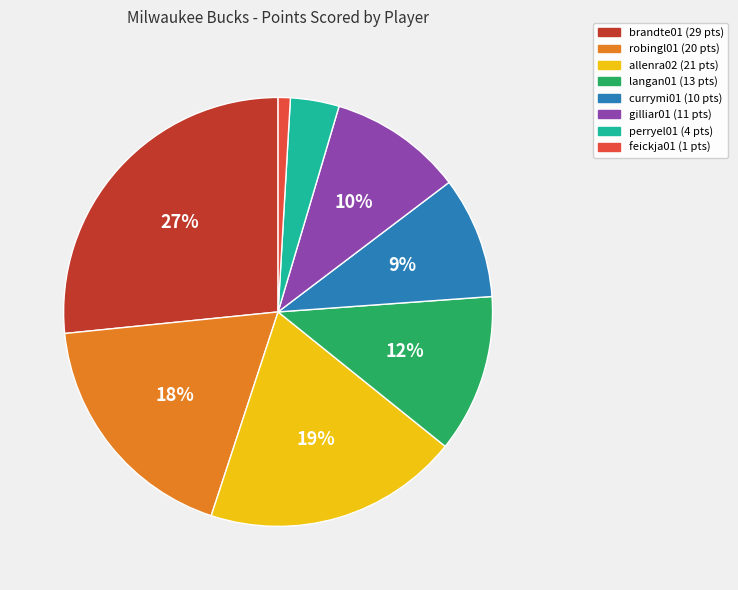

How many slices are in this pie chart?

8